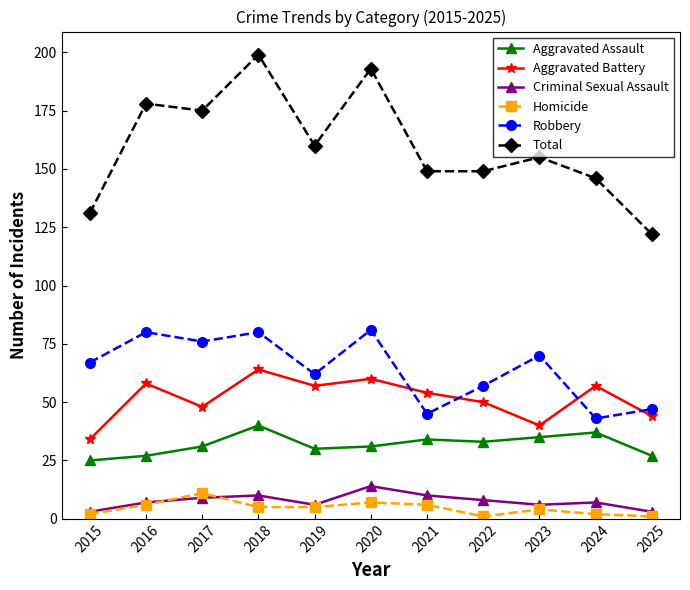

Reading left to right, extract all data points from this chart.

Aggravated Assault: 2015=25	2016=27	2017=31	2018=40	2019=30	2020=31	2021=34	2022=33	2023=35	2024=37	2025=27
Aggravated Battery: 2015=34	2016=58	2017=48	2018=64	2019=57	2020=60	2021=54	2022=50	2023=40	2024=57	2025=44
Criminal Sexual Assault: 2015=3	2016=7	2017=9	2018=10	2019=6	2020=14	2021=10	2022=8	2023=6	2024=7	2025=3
Homicide: 2015=2	2016=6	2017=11	2018=5	2019=5	2020=7	2021=6	2022=1	2023=4	2024=2	2025=1
Robbery: 2015=67	2016=80	2017=76	2018=80	2019=62	2020=81	2021=45	2022=57	2023=70	2024=43	2025=47
Total: 2015=131	2016=178	2017=175	2018=199	2019=160	2020=193	2021=149	2022=149	2023=155	2024=146	2025=122